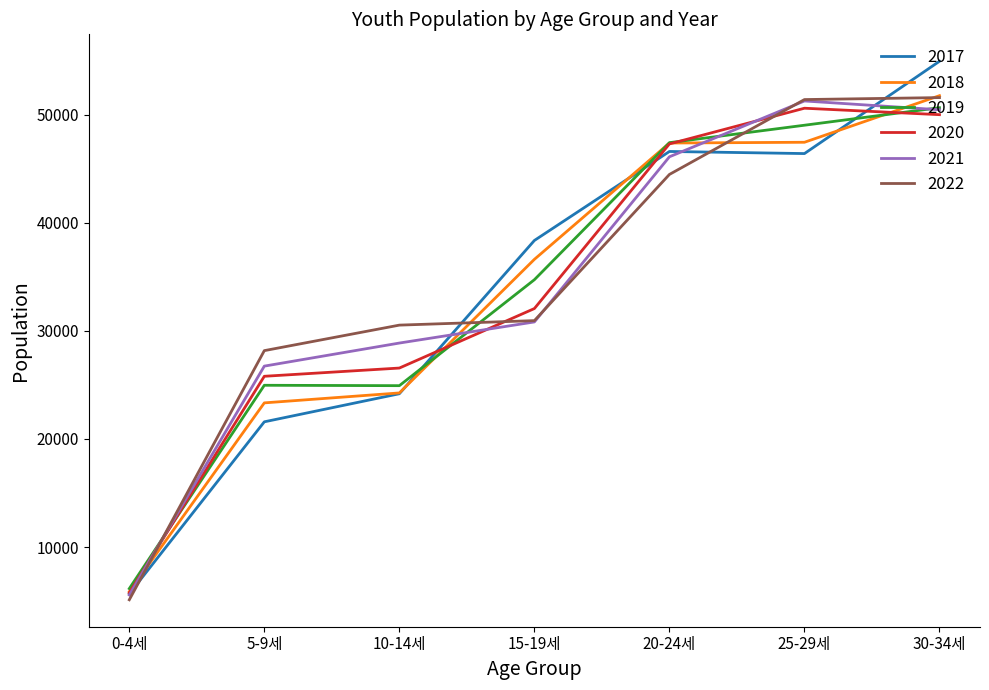

List the labels in order of 2020 value, smallest first.

0-4세, 5-9세, 10-14세, 15-19세, 20-24세, 30-34세, 25-29세